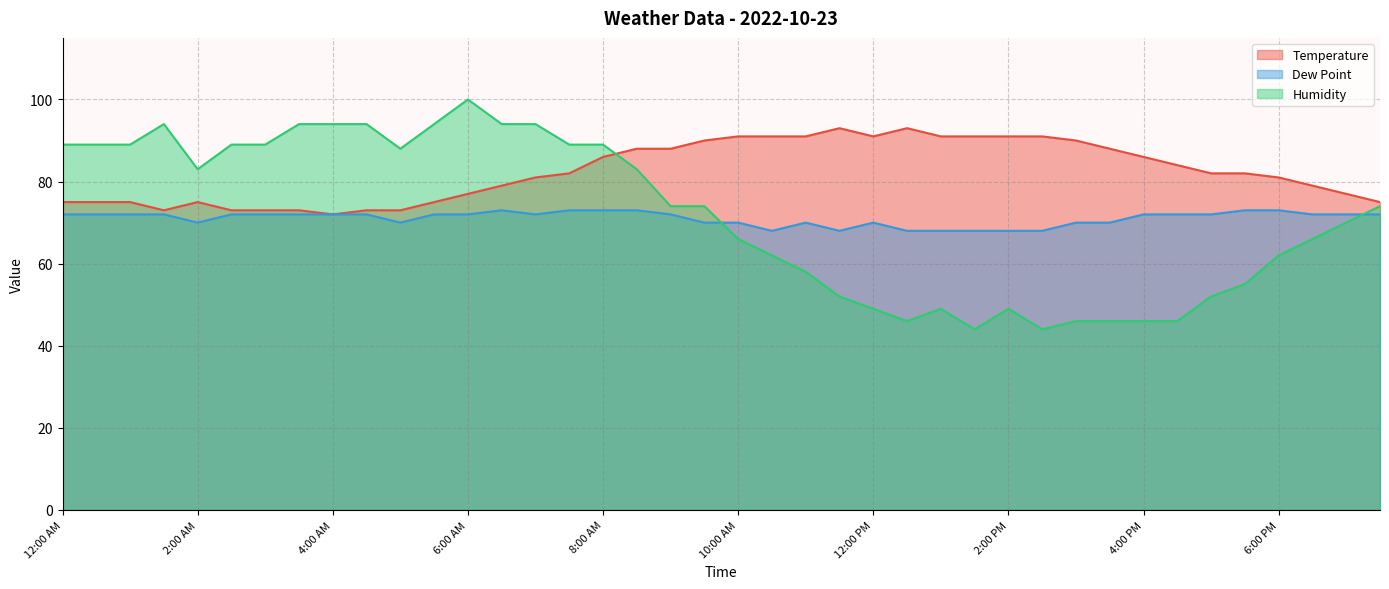

True or false: Dew Point has a value of 48 at 6:00 PM.

False